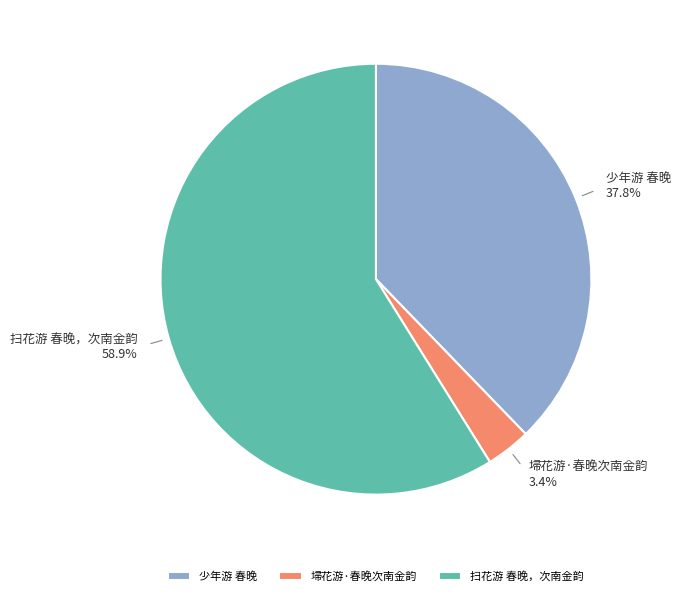

What percentage is the 少年游 春晚 slice, to the nearest percent?

38%